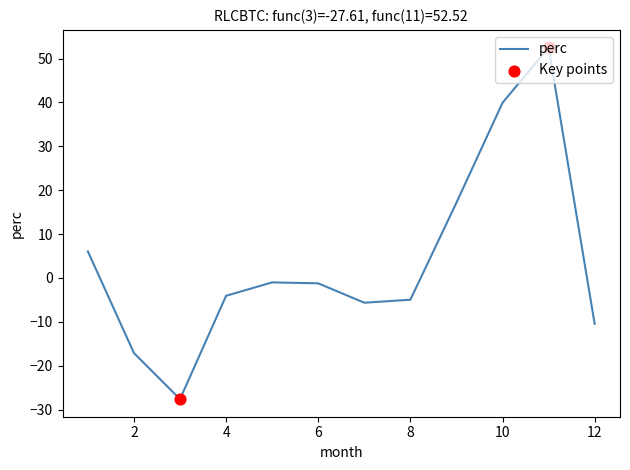

What is the maximum value shown in the chart?

52.5